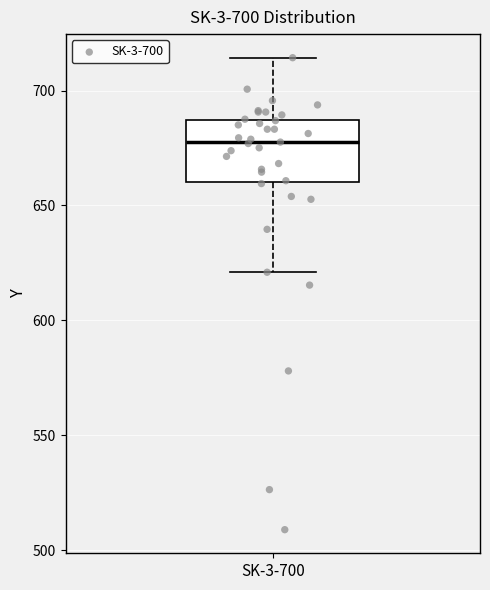

Where is the upper edge of the box for SK-3-700 on the y-axis? The values are not printed on the chart, so give them approximately, as read against the axis.

685